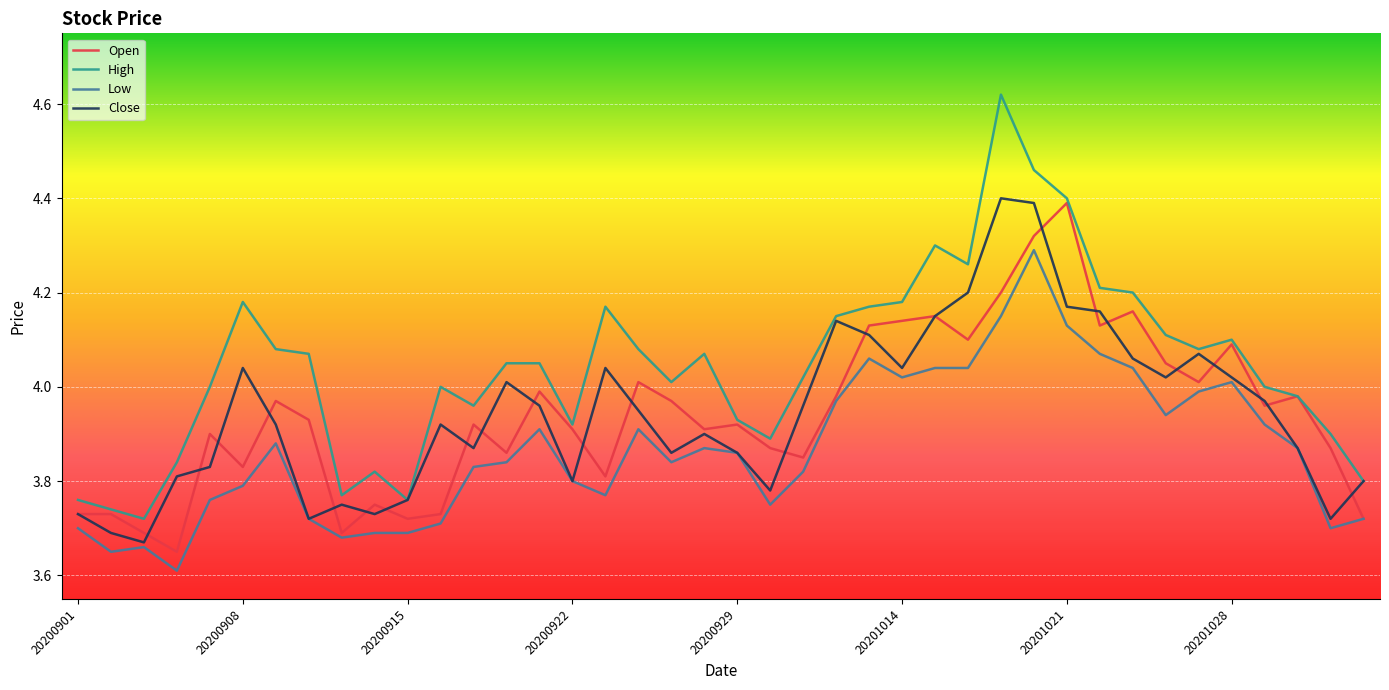

Which series has the largest total across all categories?

High